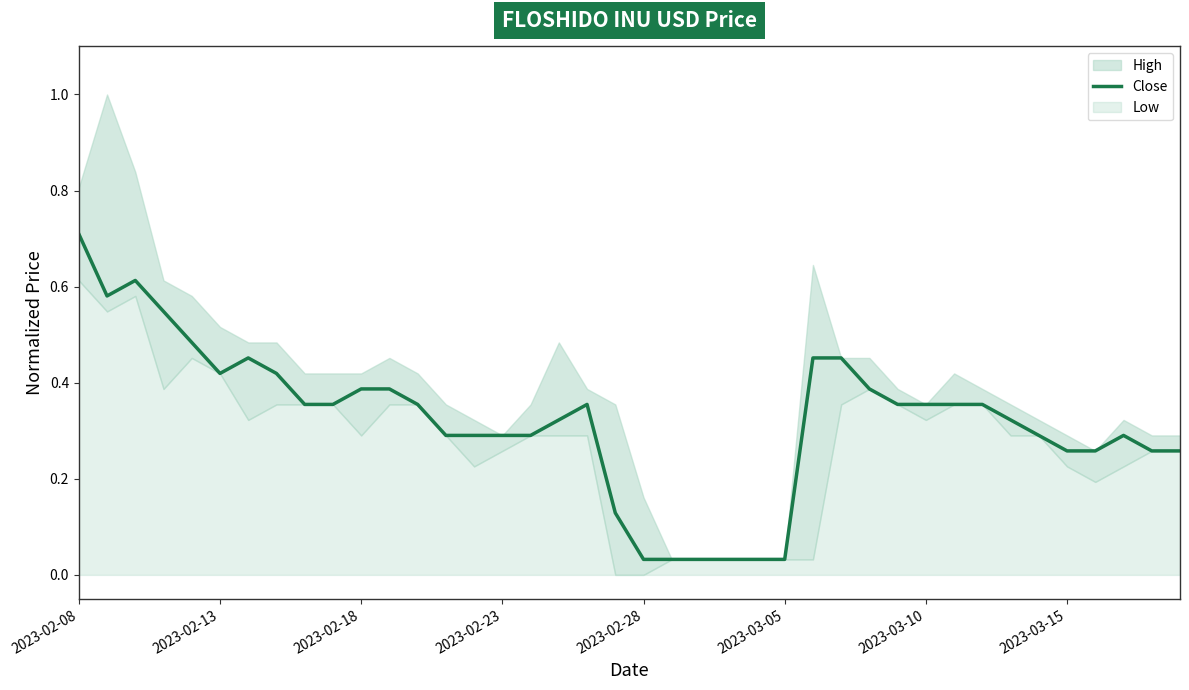

The value at 8 is 0.2. True or false?

False